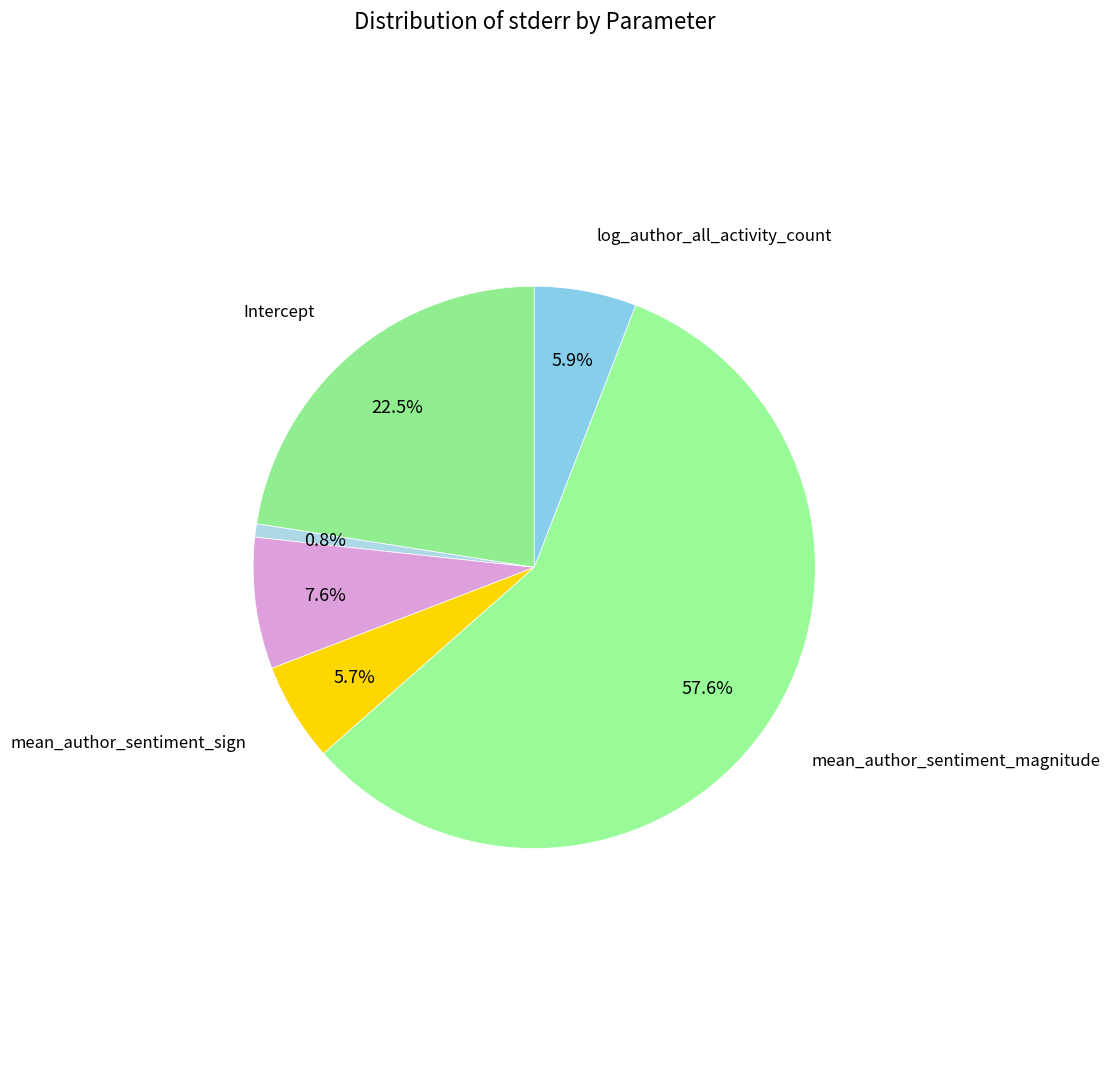

Which slice represents more than half of the pie?

mean_author_sentiment_magnitude